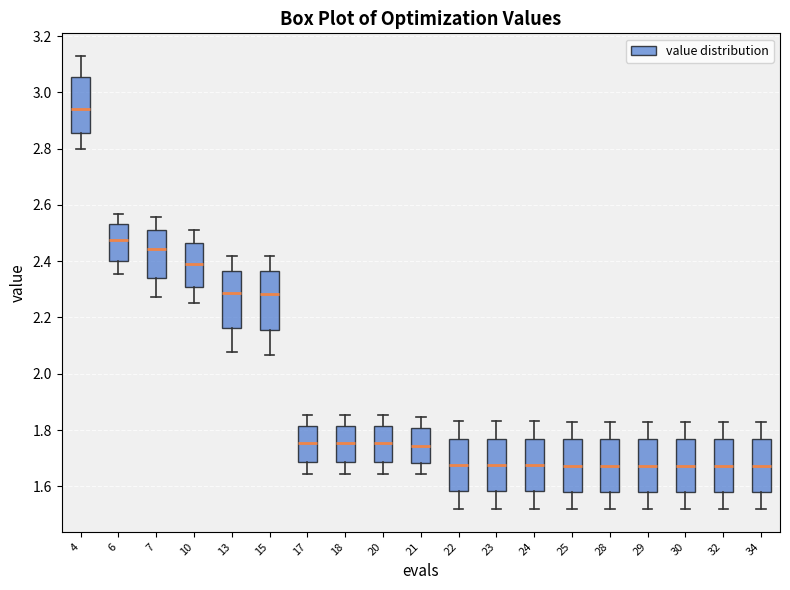

Reading left to right, transcribe this box plot: for each box, give where its median line is, the range the box spans, and where its two whiskers end, as read against the y-axis. The values are not printed on the chart, so give them approximately, as read against the axis.

4: median 2.94, box 2.86 to 3.06, whiskers 2.80 to 3.12
6: median 2.48, box 2.40 to 2.54, whiskers 2.36 to 2.56
7: median 2.44, box 2.34 to 2.52, whiskers 2.28 to 2.56
10: median 2.40, box 2.30 to 2.46, whiskers 2.26 to 2.52
13: median 2.28, box 2.16 to 2.36, whiskers 2.08 to 2.42
15: median 2.28, box 2.16 to 2.36, whiskers 2.06 to 2.42
17: median 1.76, box 1.68 to 1.82, whiskers 1.64 to 1.86
18: median 1.76, box 1.68 to 1.82, whiskers 1.64 to 1.86
20: median 1.76, box 1.68 to 1.82, whiskers 1.64 to 1.86
21: median 1.74, box 1.68 to 1.80, whiskers 1.64 to 1.84
22: median 1.68, box 1.58 to 1.76, whiskers 1.52 to 1.84
23: median 1.68, box 1.58 to 1.76, whiskers 1.52 to 1.84
24: median 1.68, box 1.58 to 1.76, whiskers 1.52 to 1.84
25: median 1.68, box 1.58 to 1.76, whiskers 1.52 to 1.82
28: median 1.68, box 1.58 to 1.76, whiskers 1.52 to 1.82
29: median 1.68, box 1.58 to 1.76, whiskers 1.52 to 1.82
30: median 1.68, box 1.58 to 1.76, whiskers 1.52 to 1.82
32: median 1.68, box 1.58 to 1.76, whiskers 1.52 to 1.82
34: median 1.68, box 1.58 to 1.76, whiskers 1.52 to 1.82